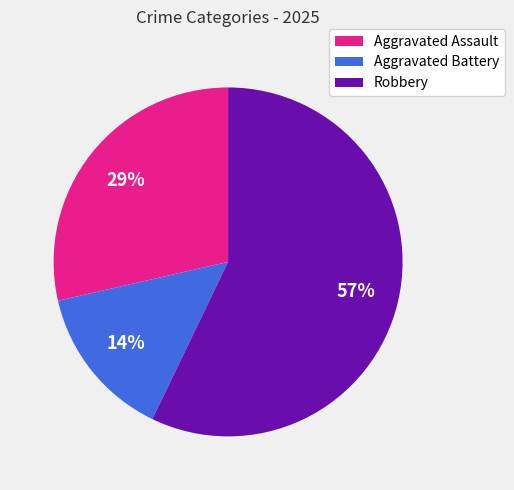

Is there any slice that represents more than half of the pie?

Yes